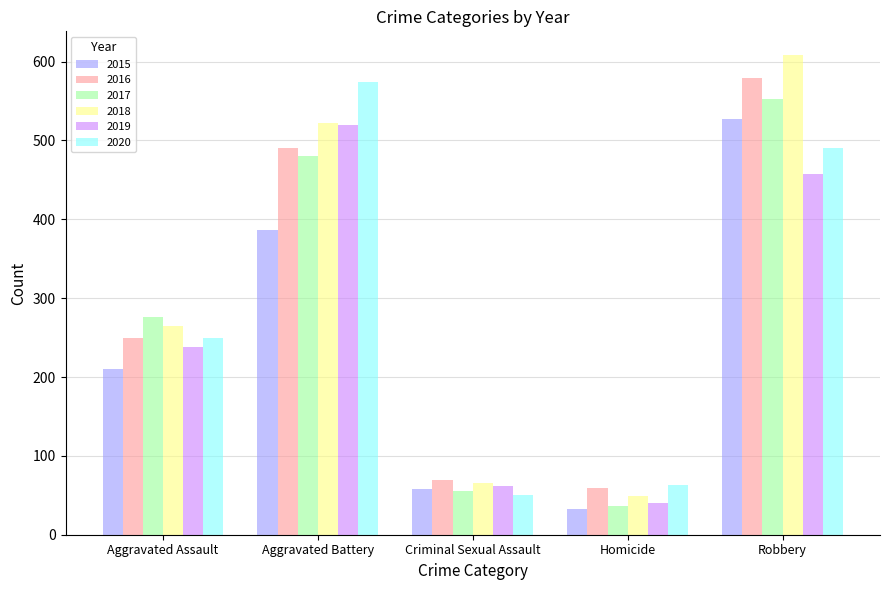

What is the label of the 4th bar from the right?

Aggravated Battery